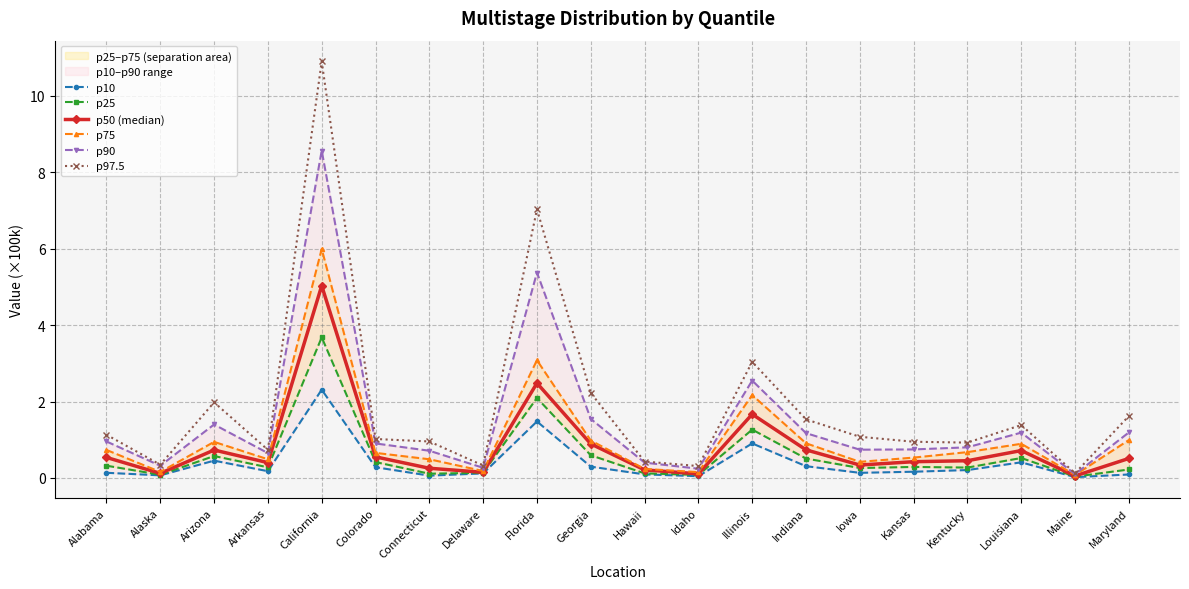

At Kentucky, list the series in order from largest to smallest.

p97.5, p90, p75, p50 (median), p25, p10